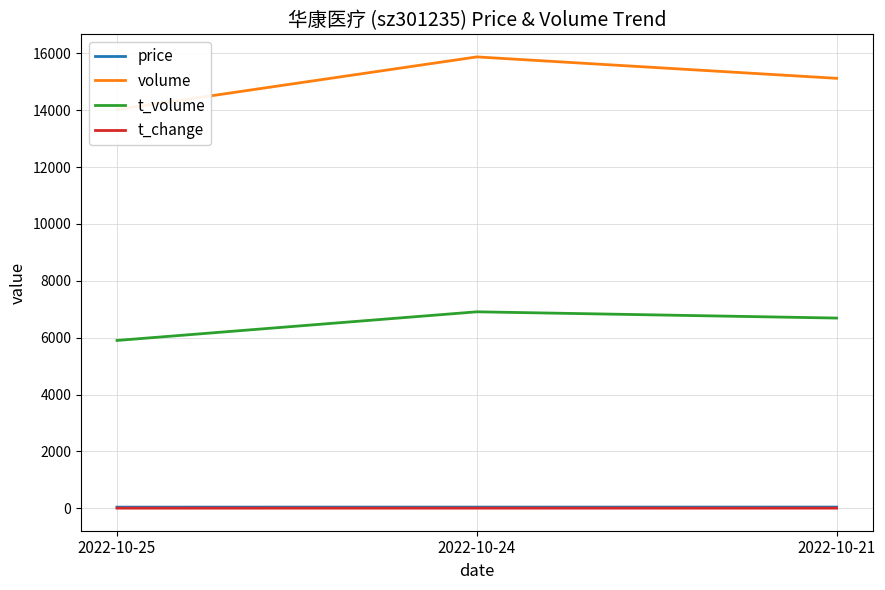

Where does the volume series first go above 15118?

2022-10-24